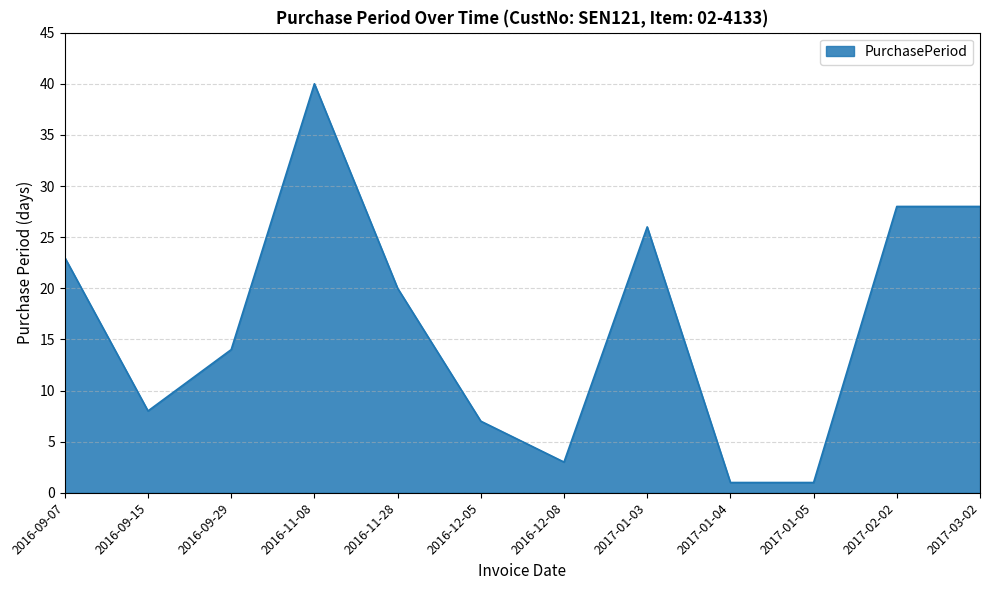

Reading left to right, list all the values displayed in this chart.

2016-09-07=23	2016-09-15=8	2016-09-29=14	2016-11-08=40	2016-11-28=20	2016-12-05=7	2016-12-08=3	2017-01-03=26	2017-01-04=1	2017-01-05=1	2017-02-02=28	2017-03-02=28